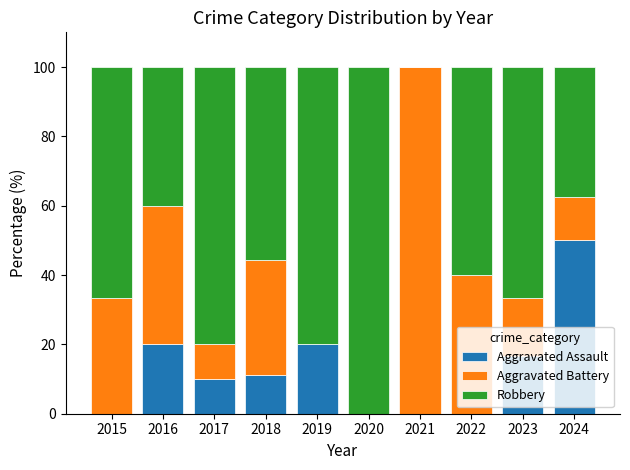

The value of Aggravated Assault at 2018 is 3.5. True or false?

False